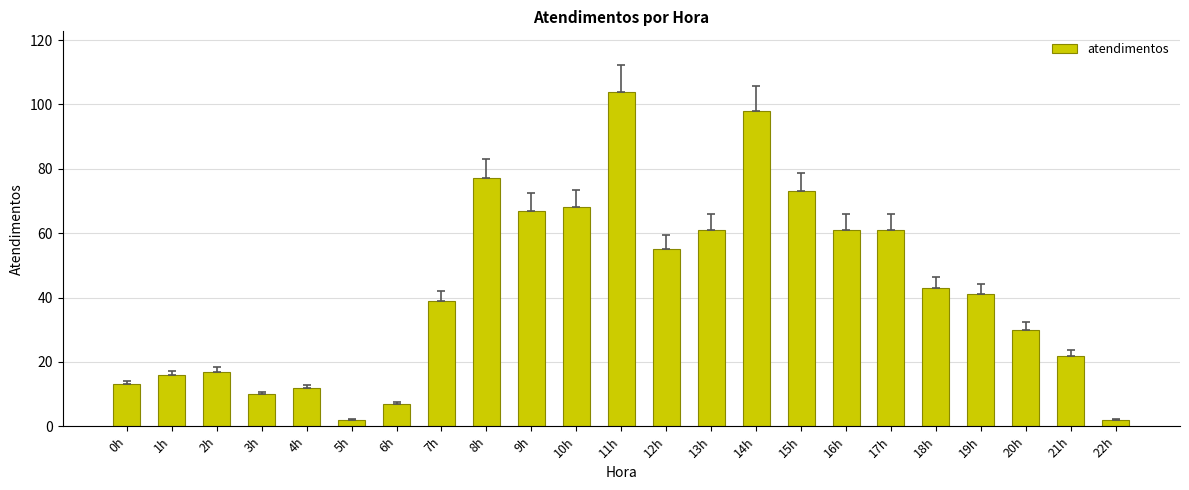

What is the difference between the values at 12h and 10h?

13